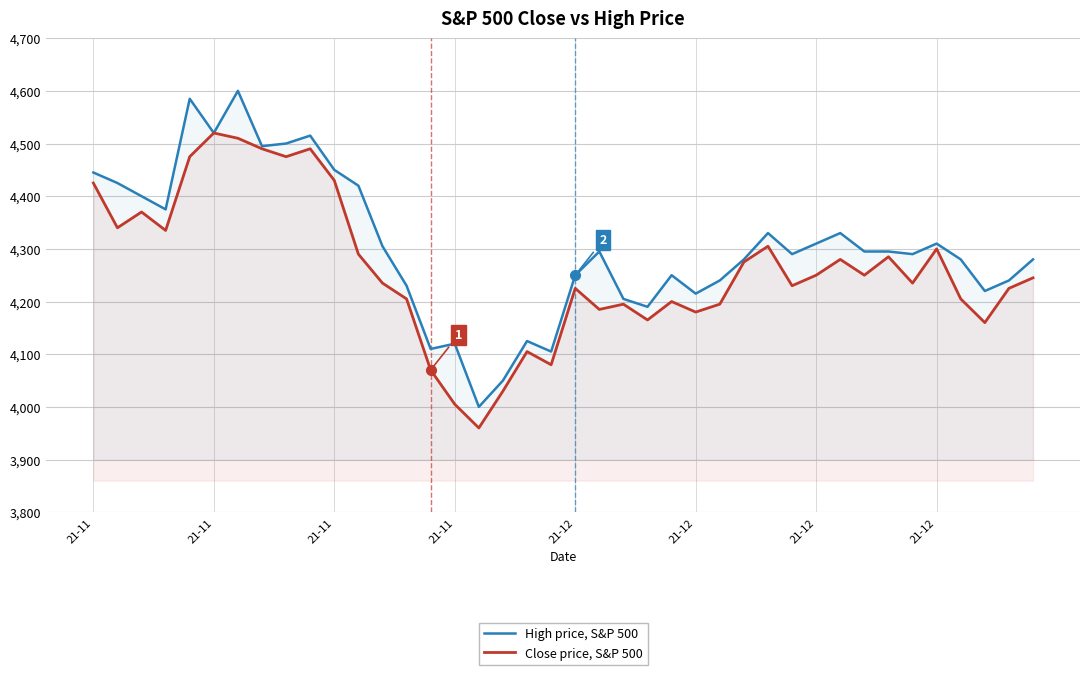

List the series in order of their peak value, lowest first.

Close price, S&P 500, High price, S&P 500